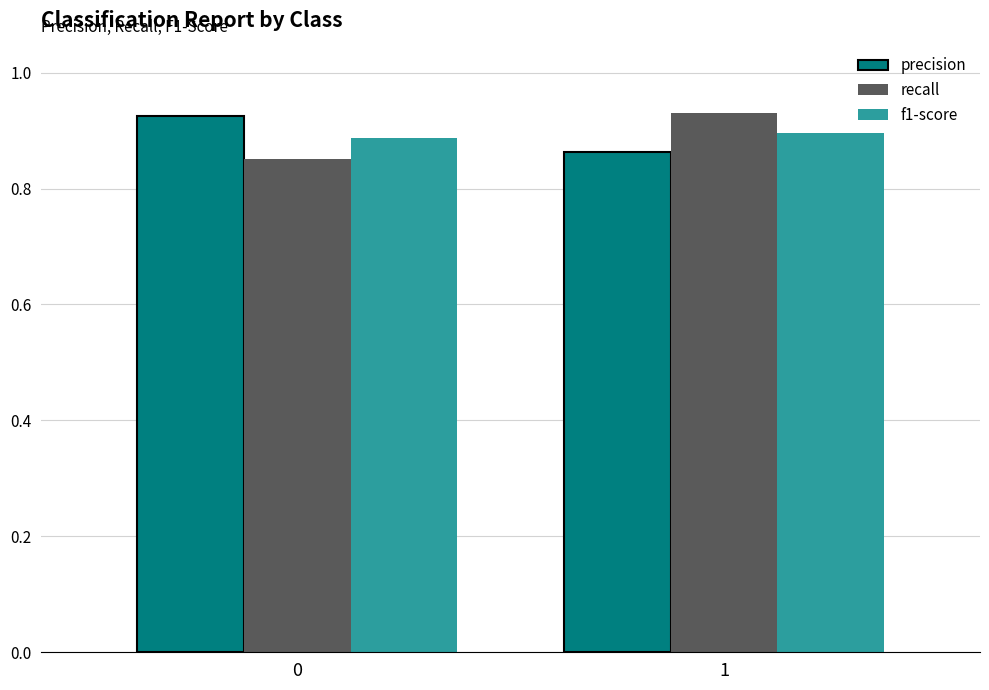

What is the sum of all recall values?

1.8